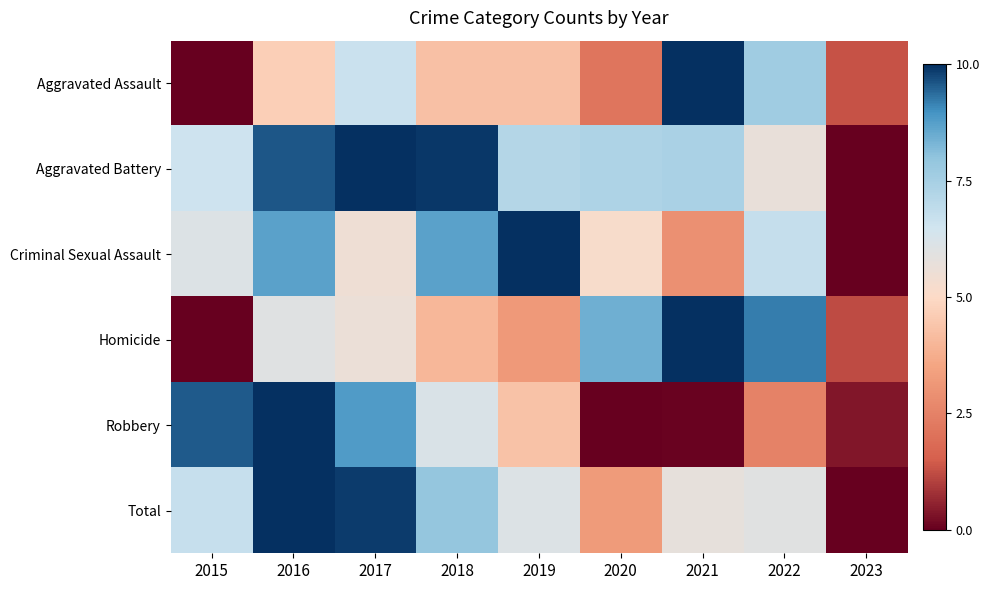

Which category has the highest value across all series?

2021